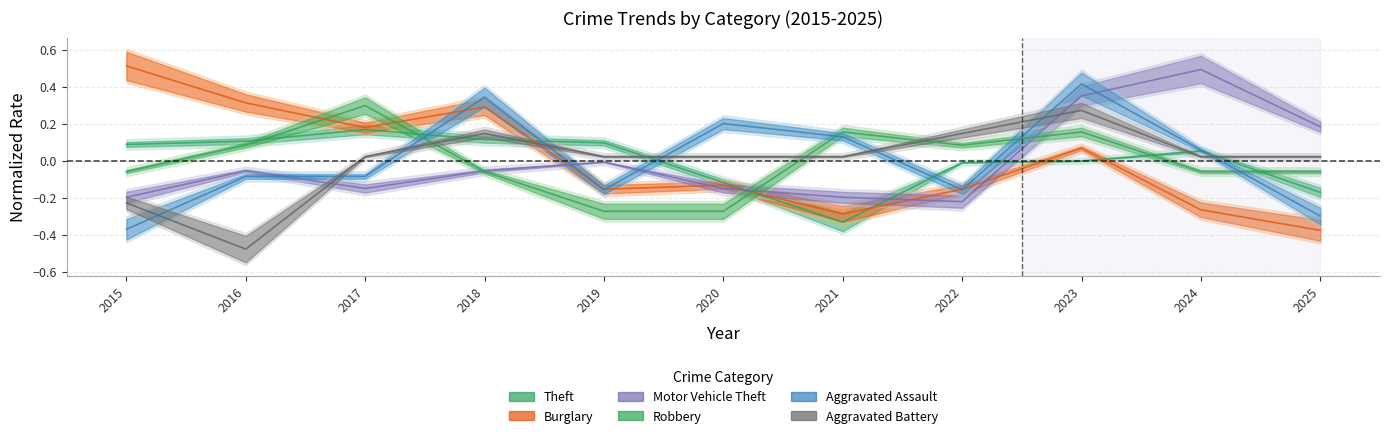

Where is the first local maximum for Robbery?

2017